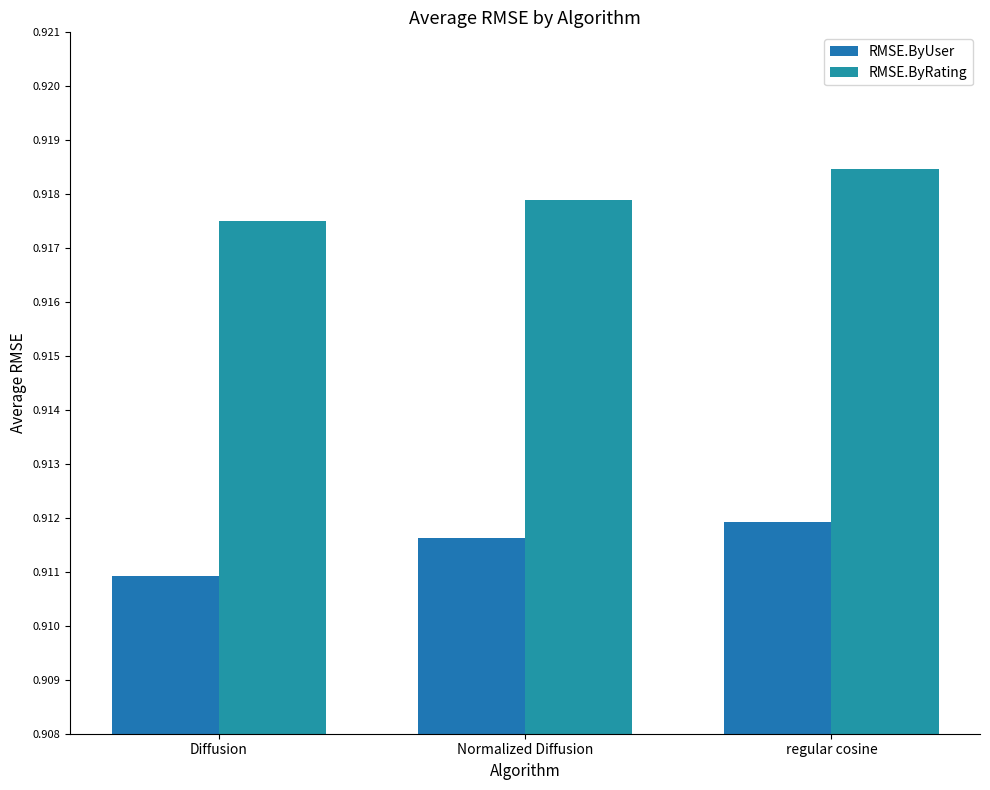

Between Diffusion and regular cosine, which series saw the biggest shift?

RMSE.ByUser